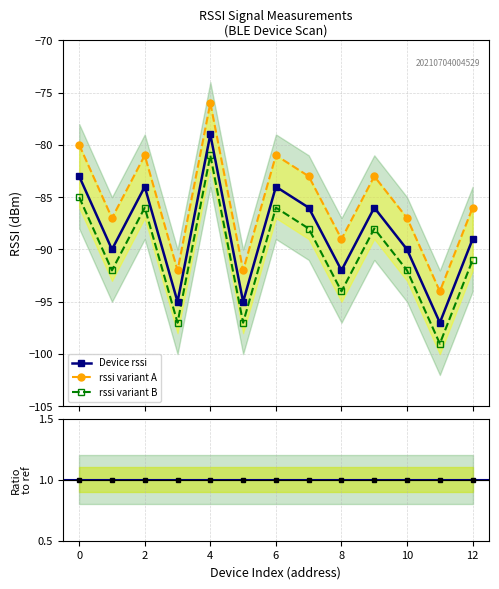

True or false: rssi_shifted and rssi_shifted2 cross at least once.

False